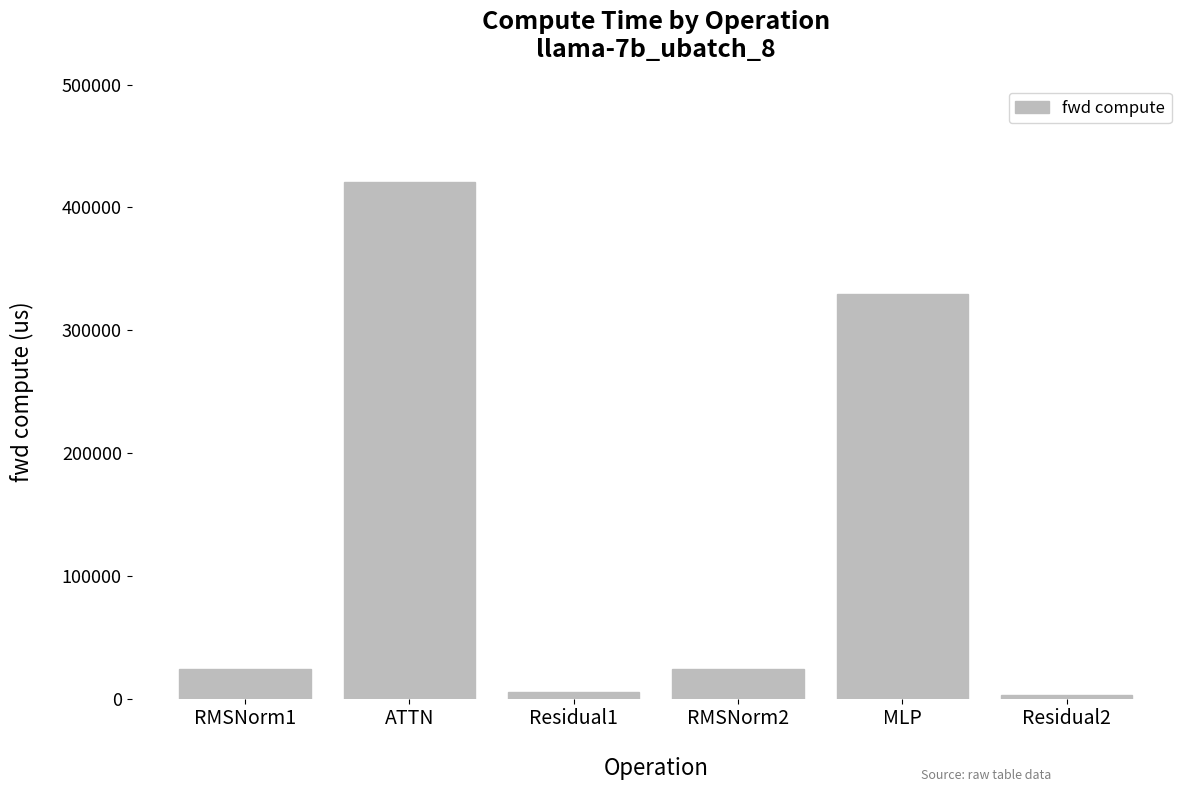

Is it true that the value at RMSNorm2 is 24161.9?

True